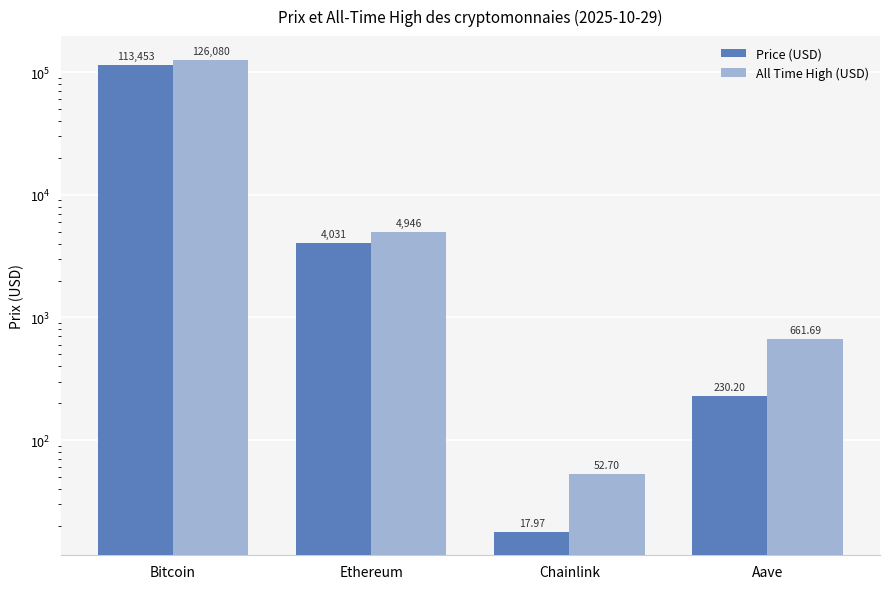

Rank the series by their maximum value, from highest to lowest.

All Time High (USD), Price (USD)